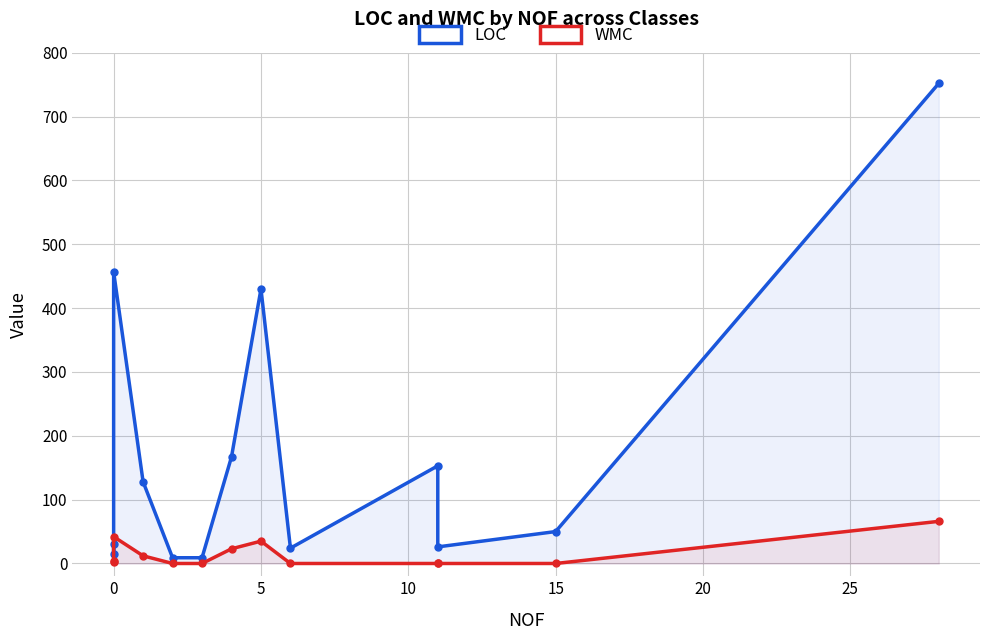

What is the sum of all LOC values?

2251